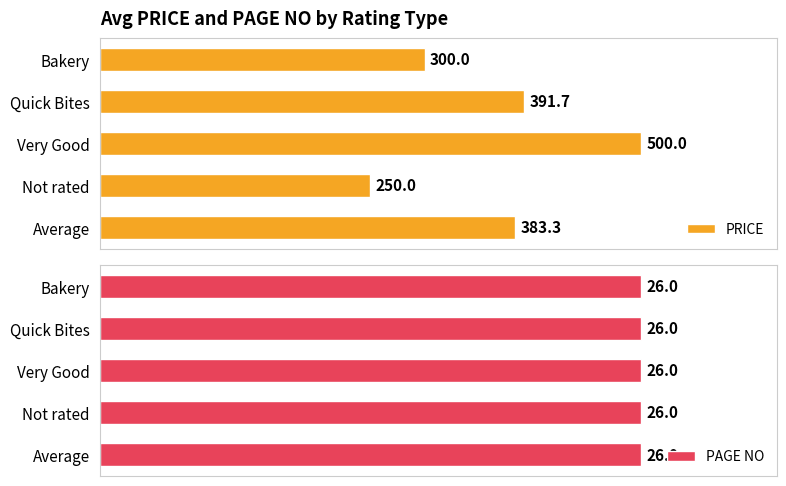

Which series has the largest total across all categories?

PRICE